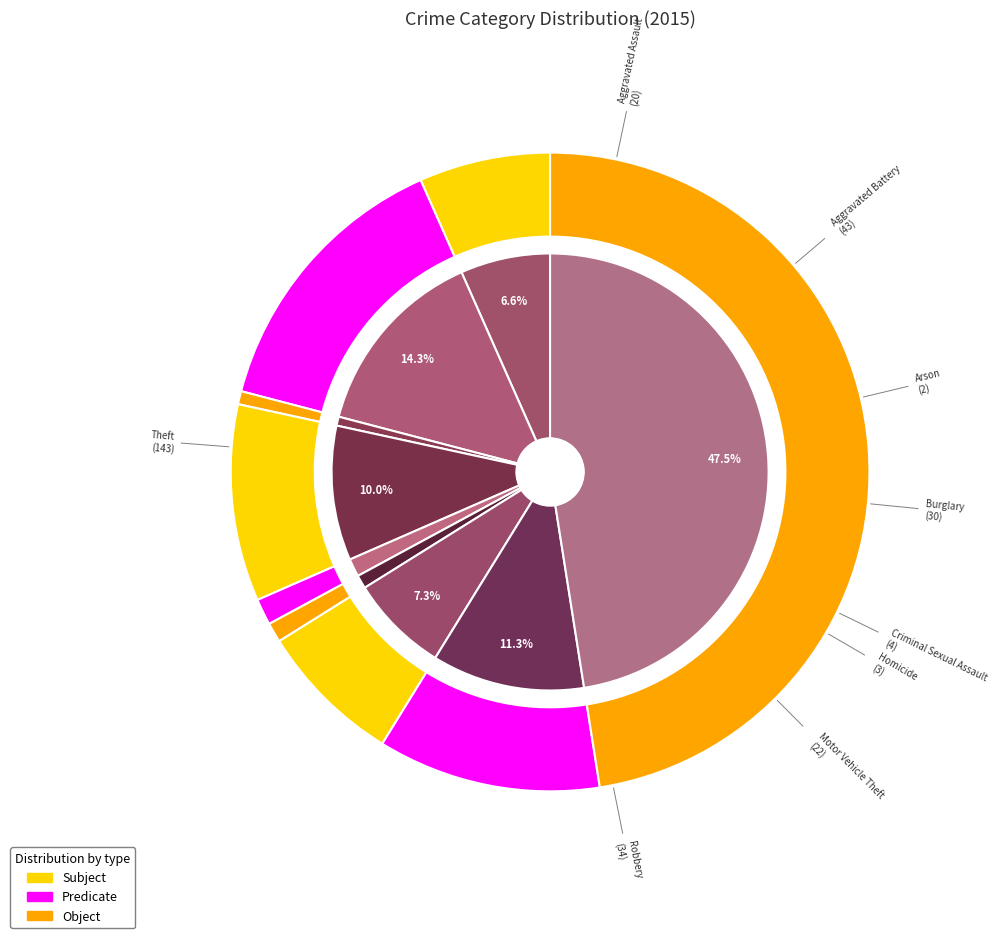

What is the smallest slice in the pie chart?

Arson